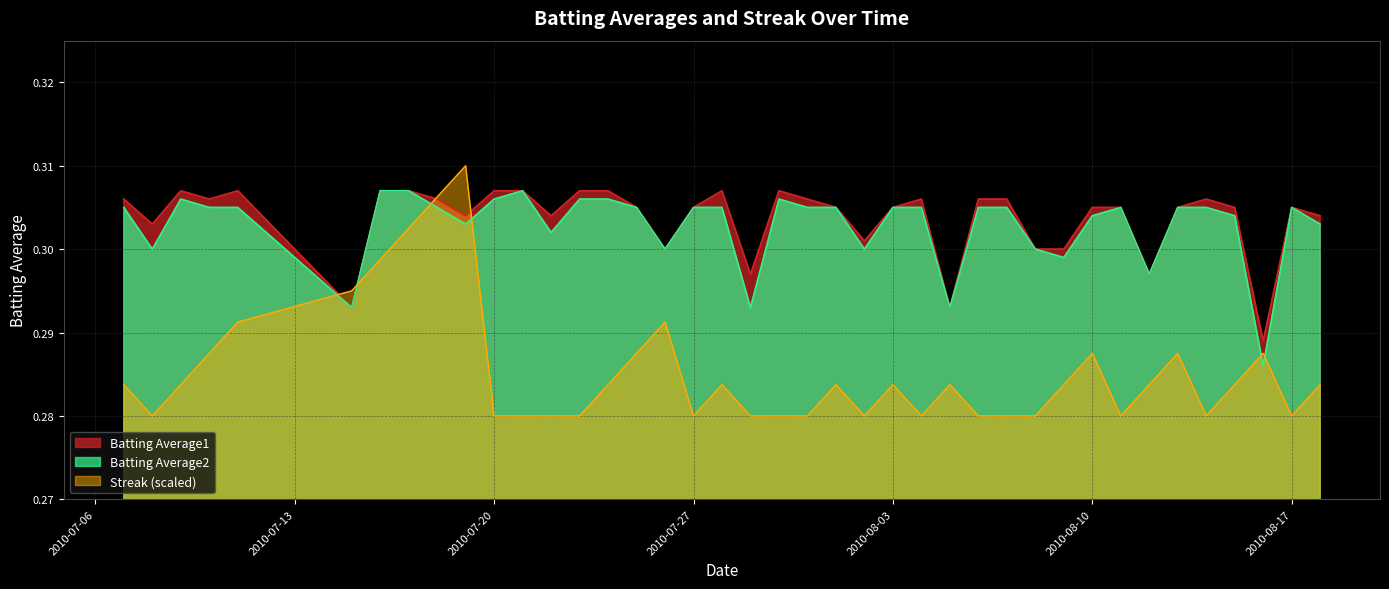

Which series has the largest range (max minus min)?

Streak (scaled)